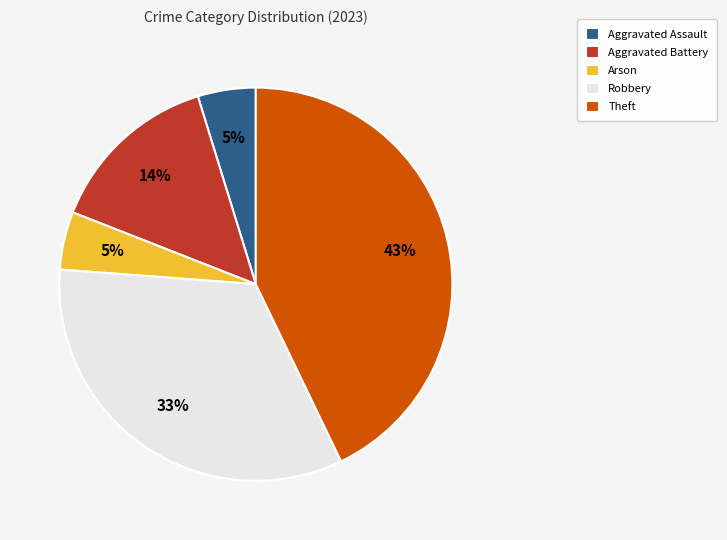

Between Robbery and Aggravated Assault, which is larger?

Robbery